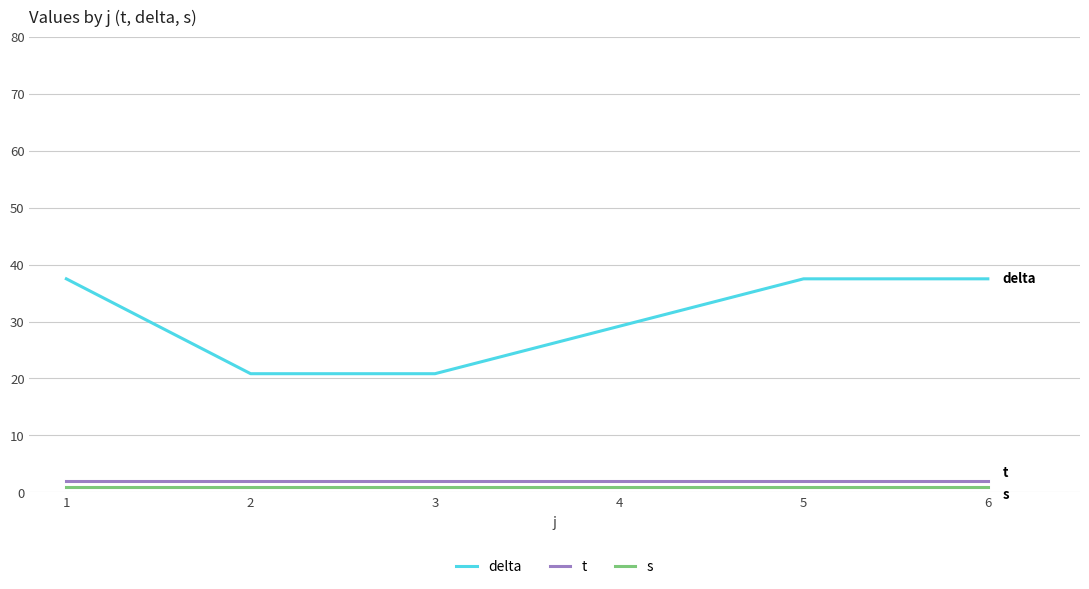

Which series has the widest spread of values?

delta